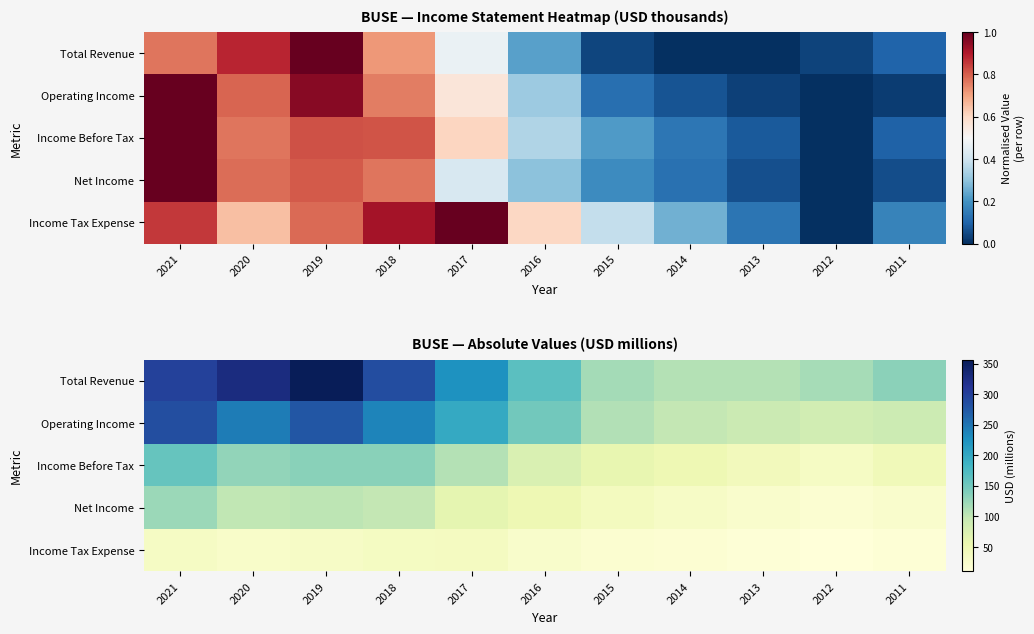

What is the highest value of the Net Income series?

123.4